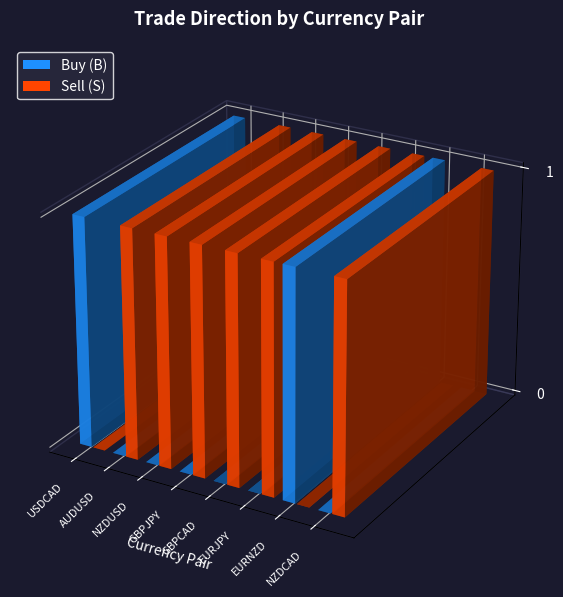

True or false: Buy (B) has a value of 1 at USDCAD.

True